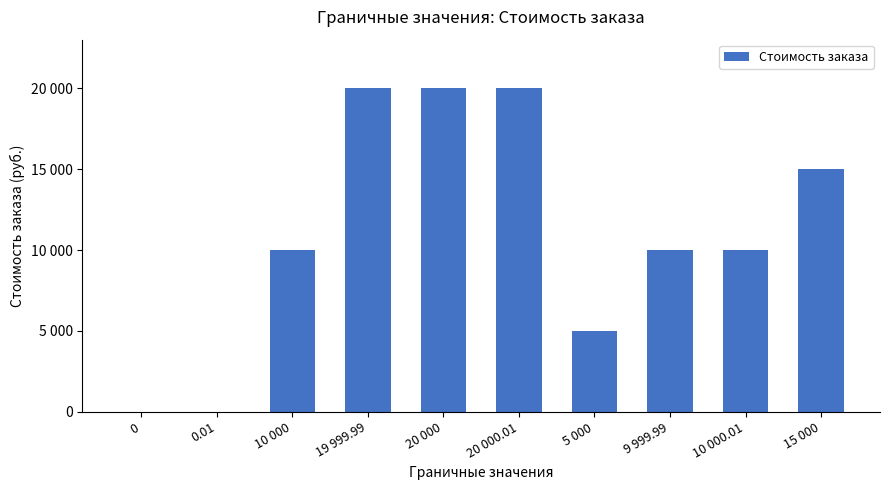

What is the maximum value shown in the chart?

20000.0